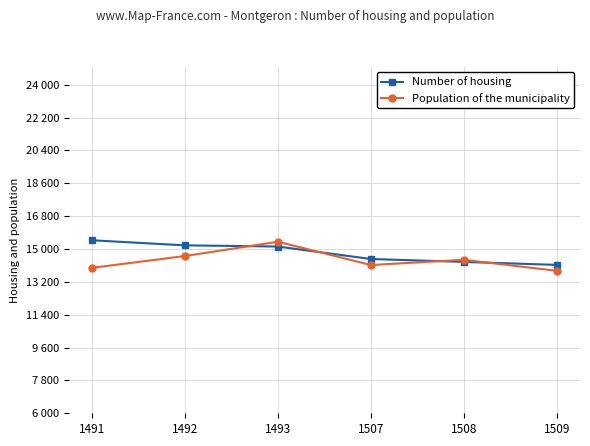

Does the chart have visible grid lines?

Yes